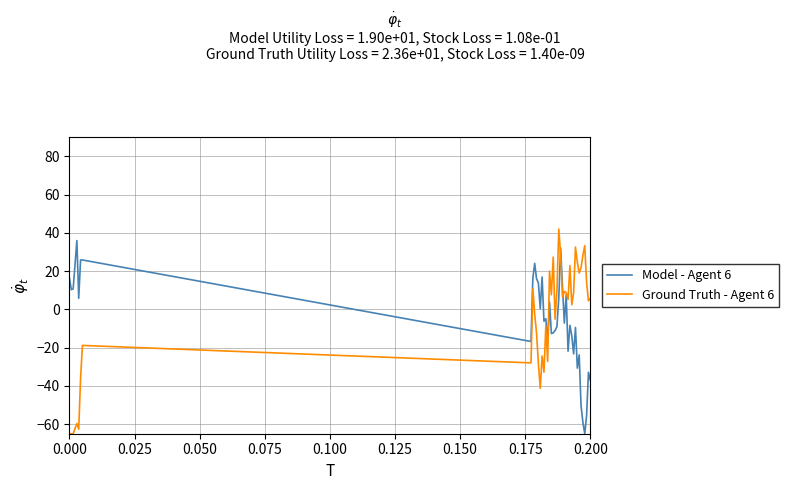

How many negative values does the Ground Truth - Agent 6 series have?

17